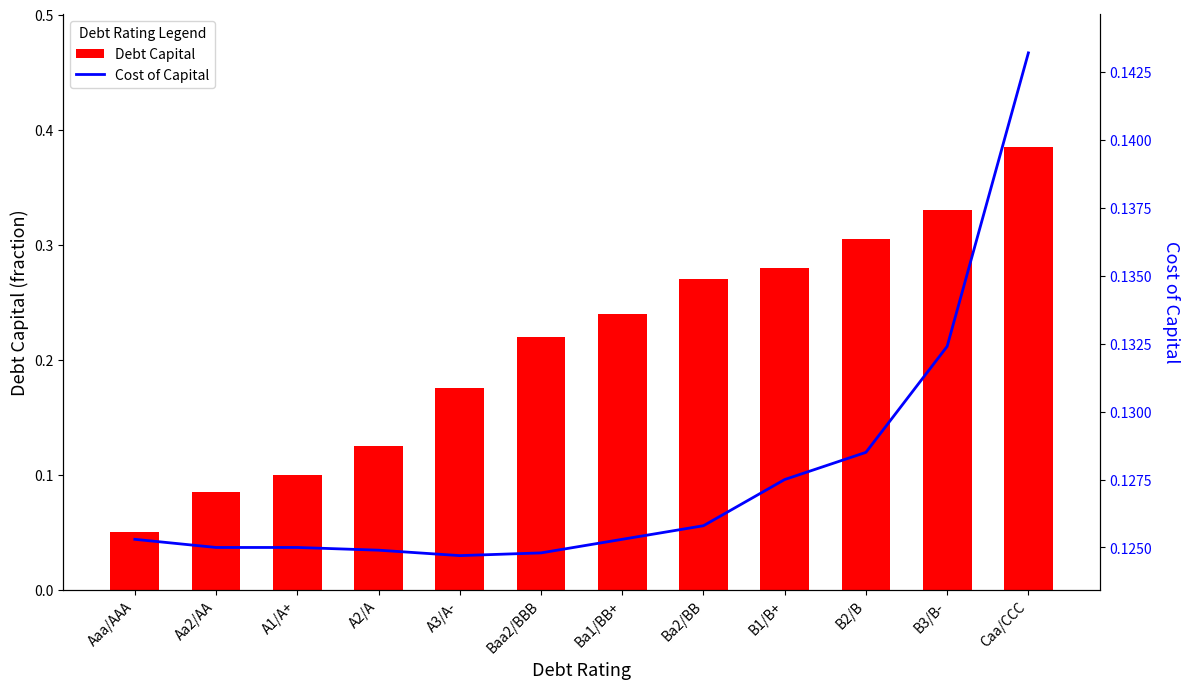

What is the total value across all series at A1/A+?

0.2